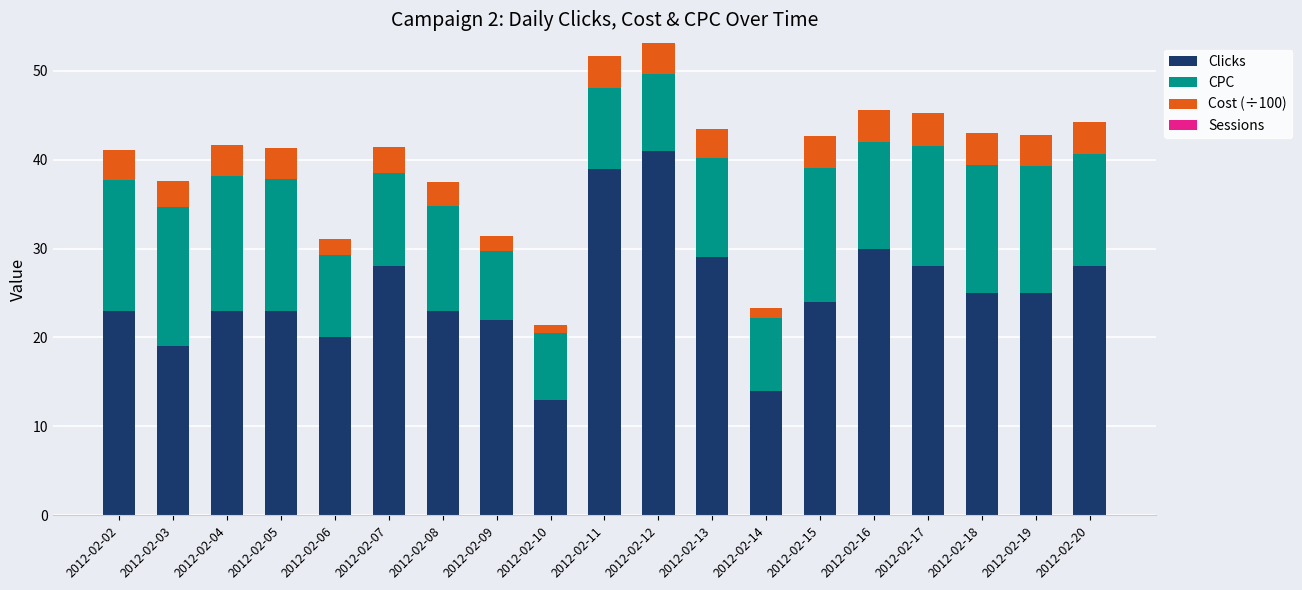

What is the approximate value of Clicks at 2012-02-02?

23.0